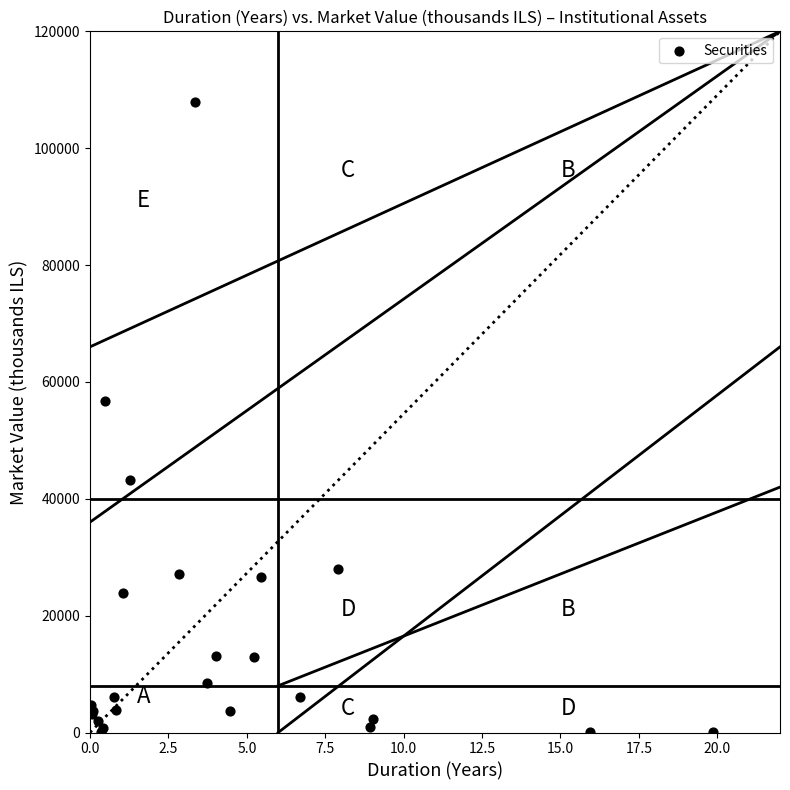

What Y value in the scatter plot is closest to 53943?

56685.0